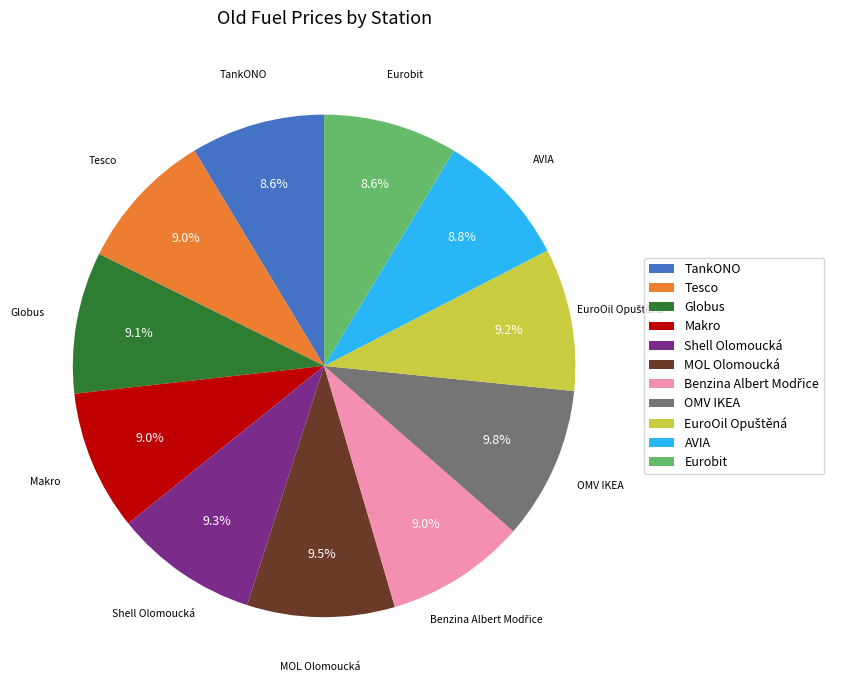

Does any single category account for the majority?

No